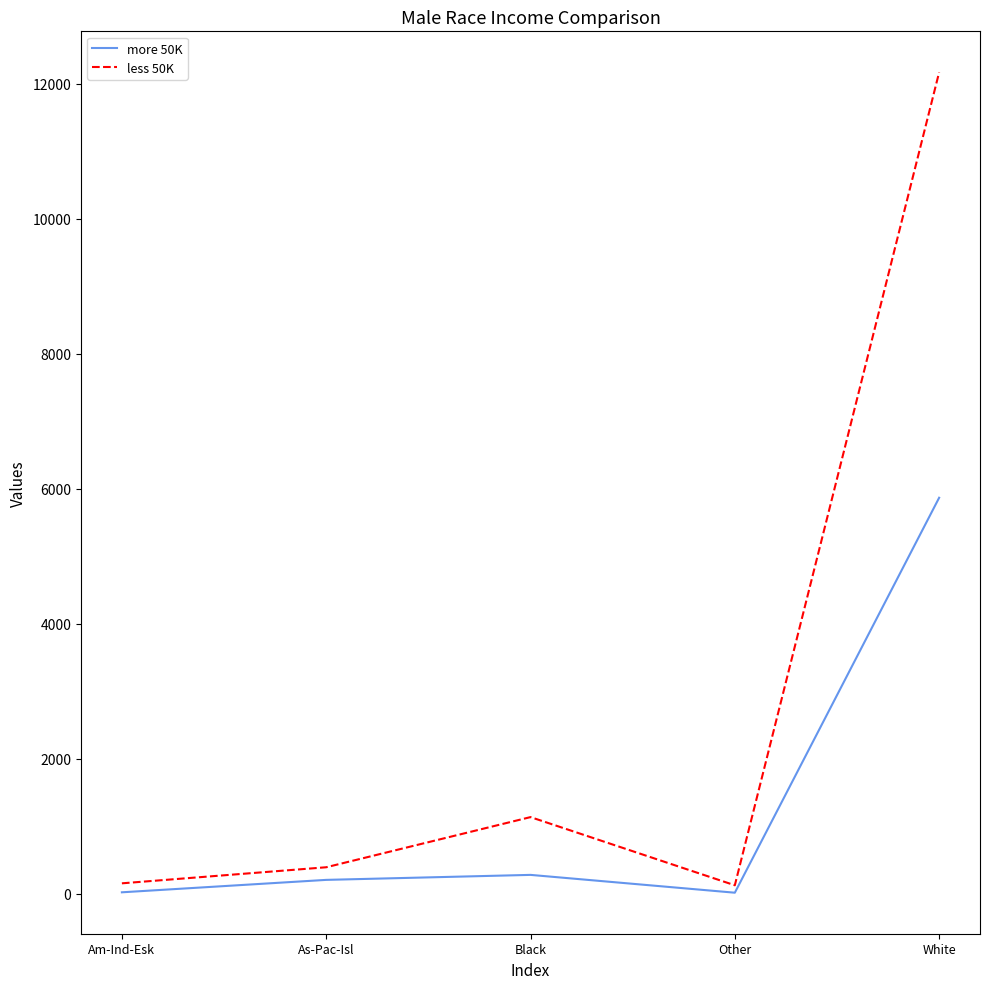

Rank the series by their maximum value, from highest to lowest.

less 50K, more 50K